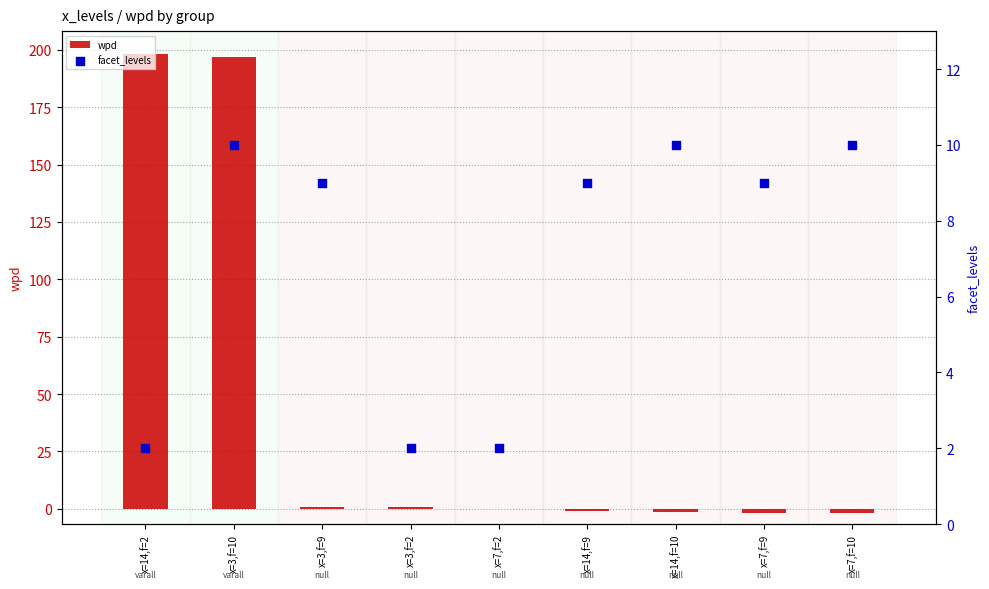

At how many categories does at least one series exceed 58?

2